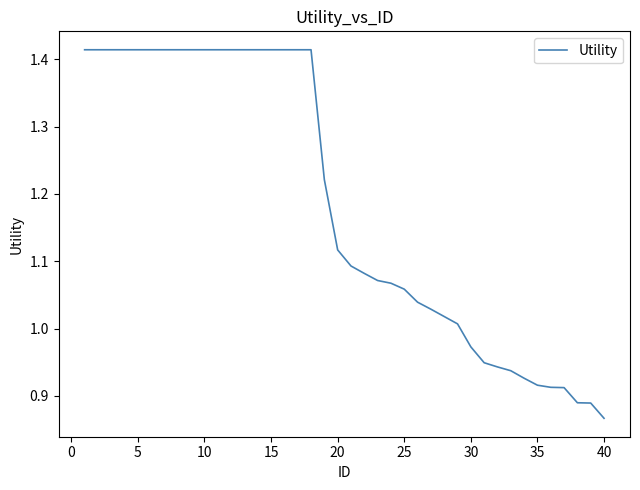

What is the difference between the maximum and minimum values?

0.5